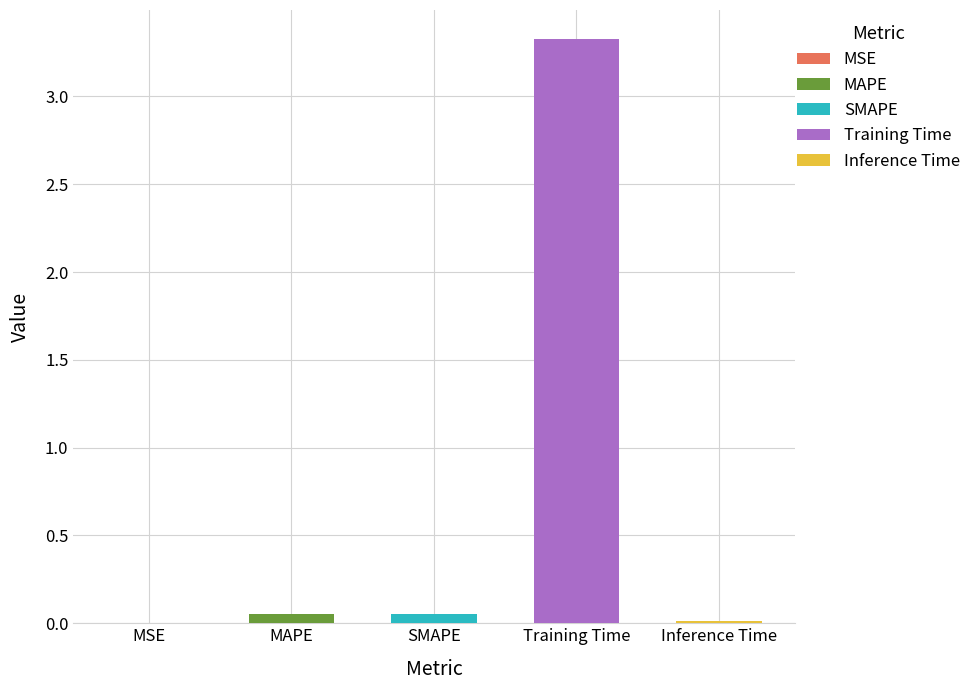

Does the chart contain any negative values?

No